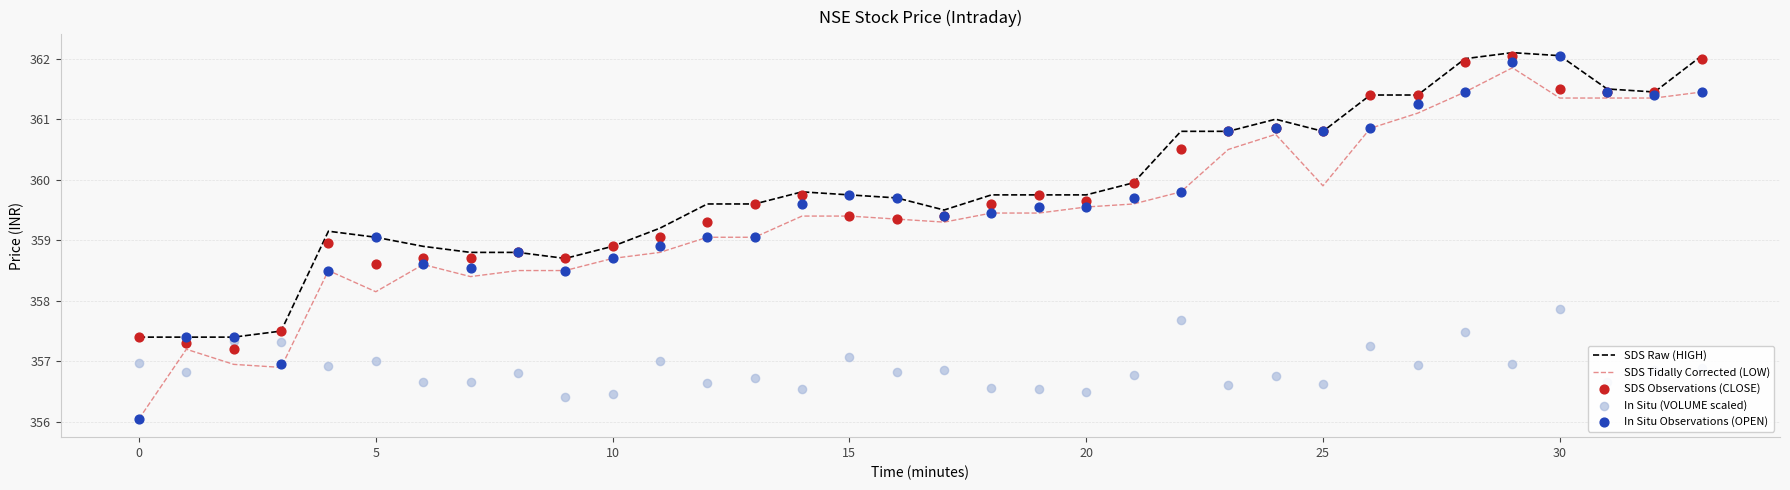

Is the value of SDS Raw (HIGH) at 16 greater than the value of In Situ (VOLUME scaled) at 22?

Yes